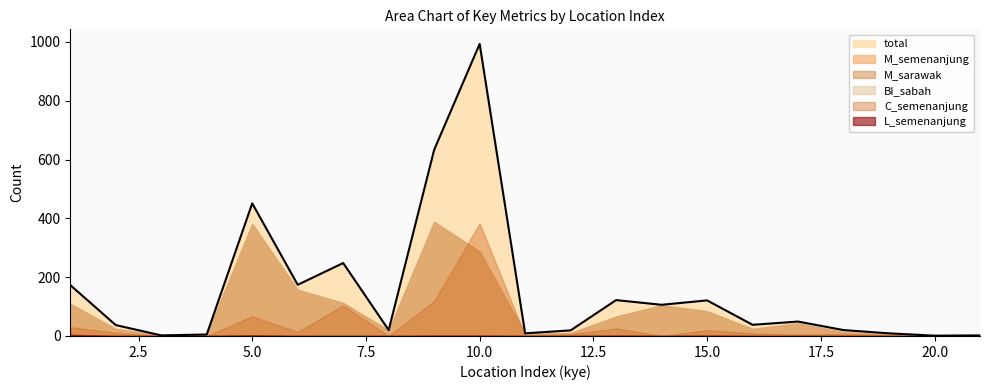

What is the difference between the maximum and minimum values in the C_semenanjung series?

383